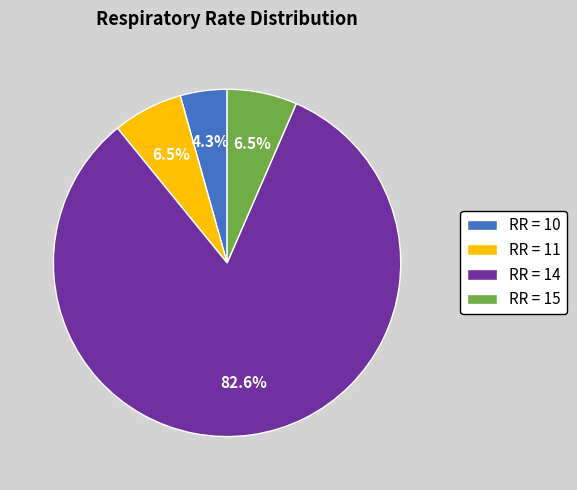

Does any single category account for the majority?

Yes